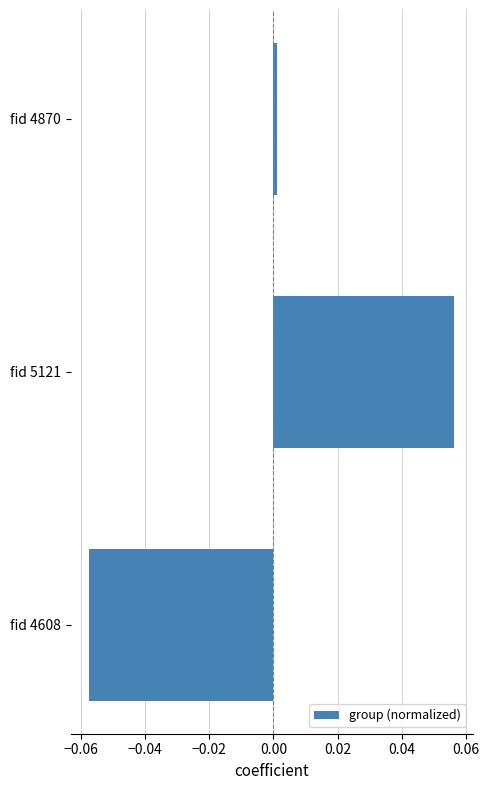

Are the bars grouped side by side (vs. stacked)?

No